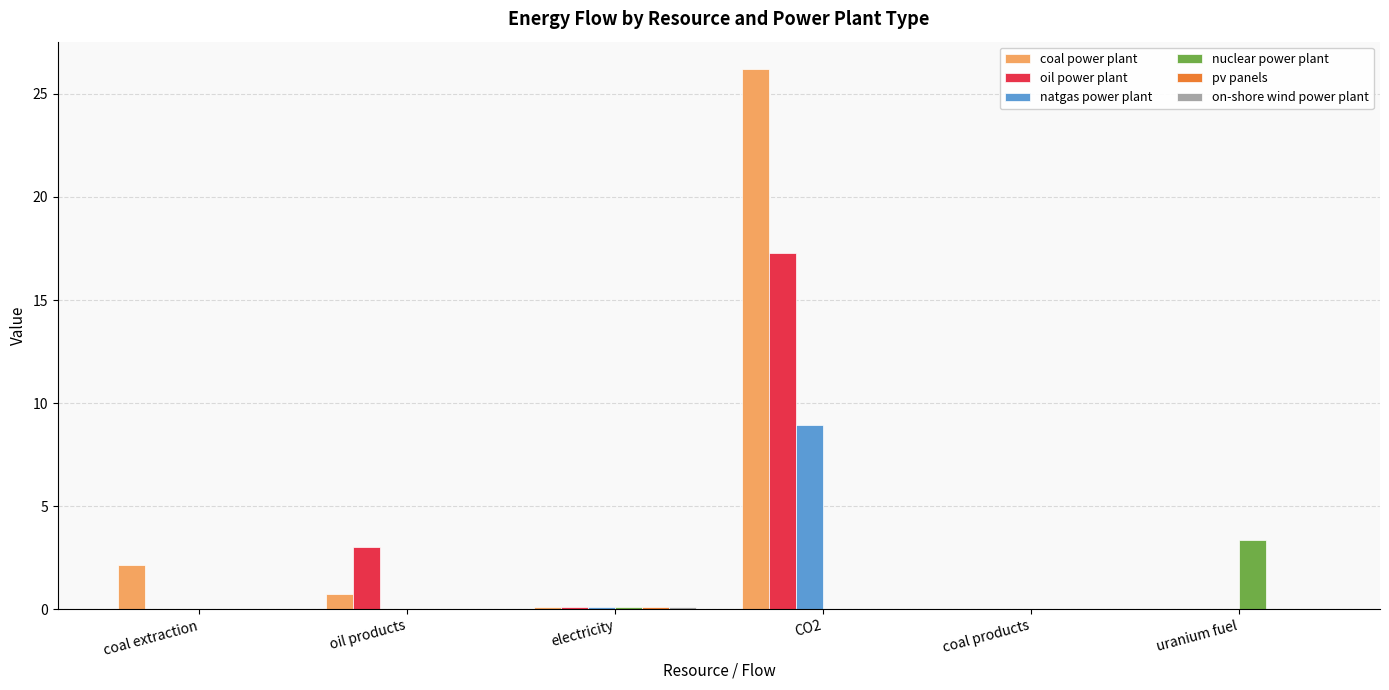

At which label does coal power plant reach its peak?

CO2